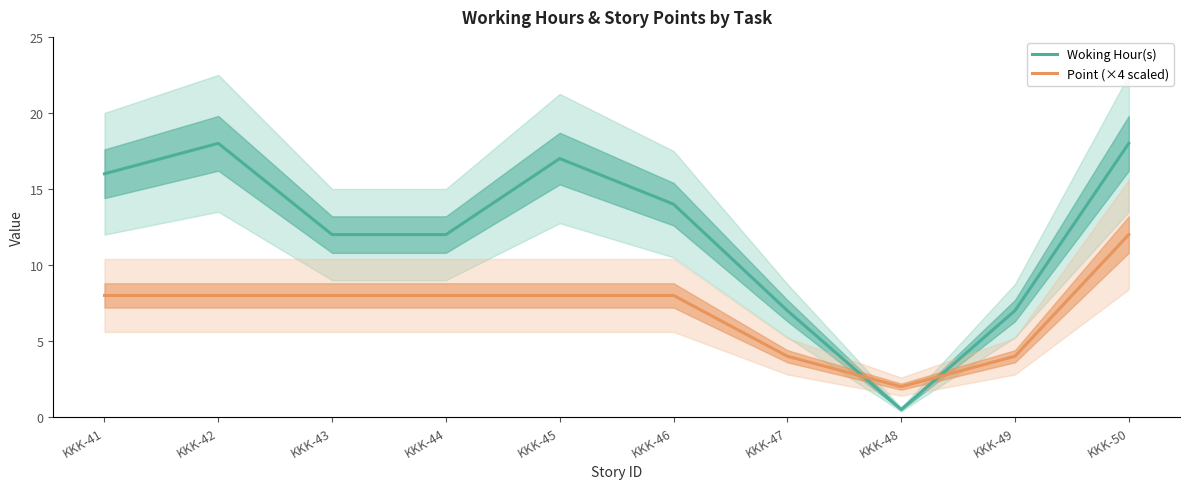

List the series in order of their peak value, lowest first.

Point (×4 scaled), Woking Hour(s)